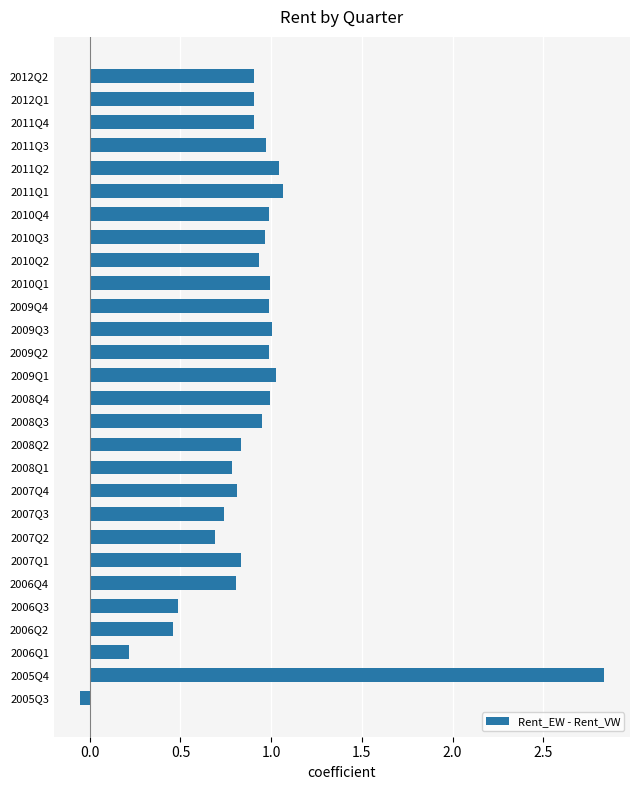

What is the change in value from 2007Q2 to 2008Q1?

+0.1